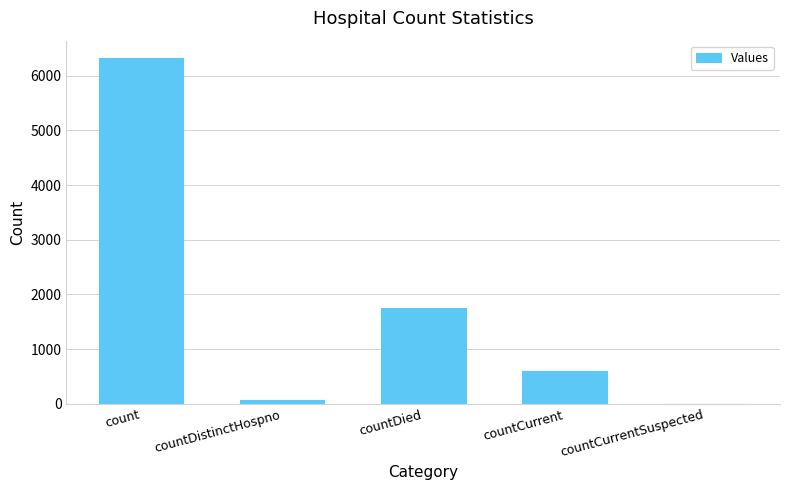

True or false: the data shows -2739 at countCurrentSuspected.

False